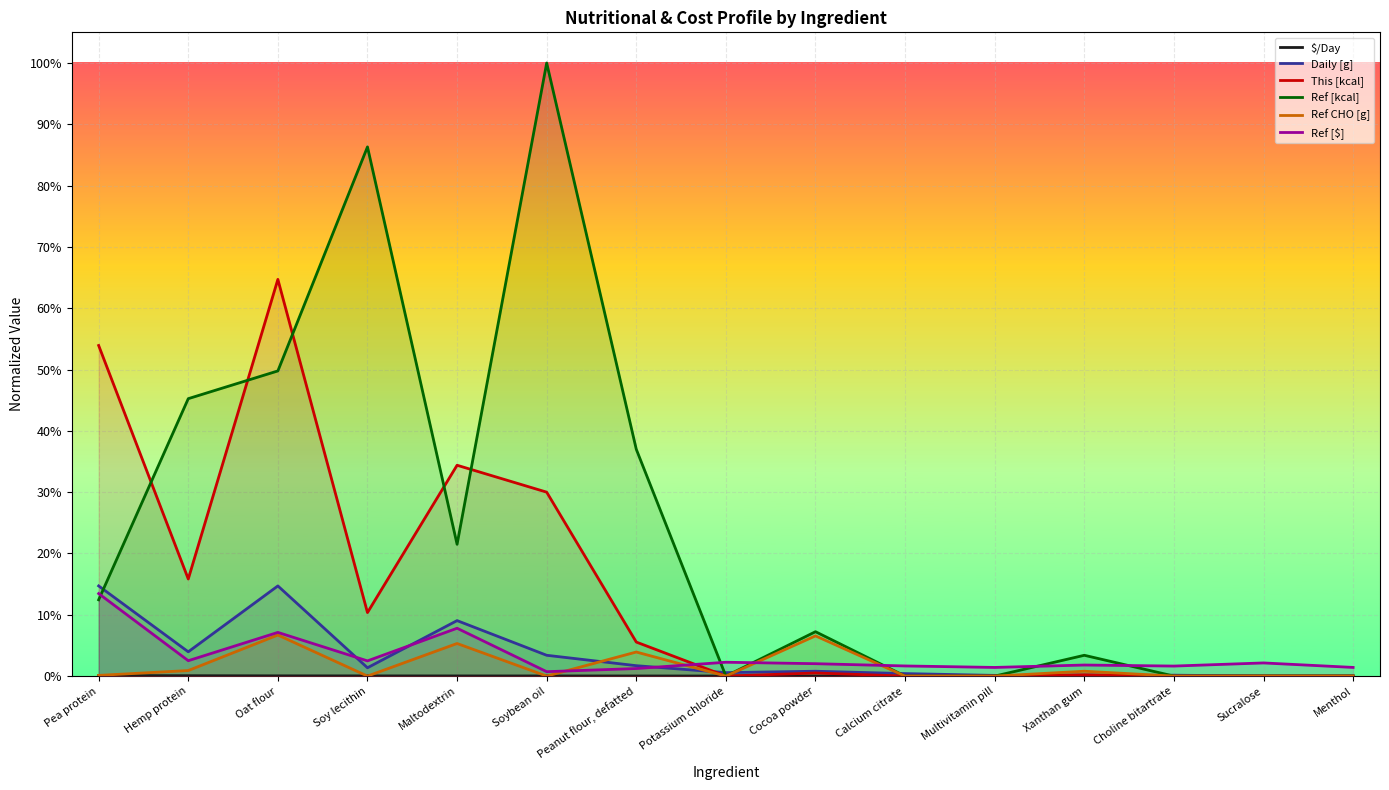

At which category is the sum across all series the highest?

Oat flour